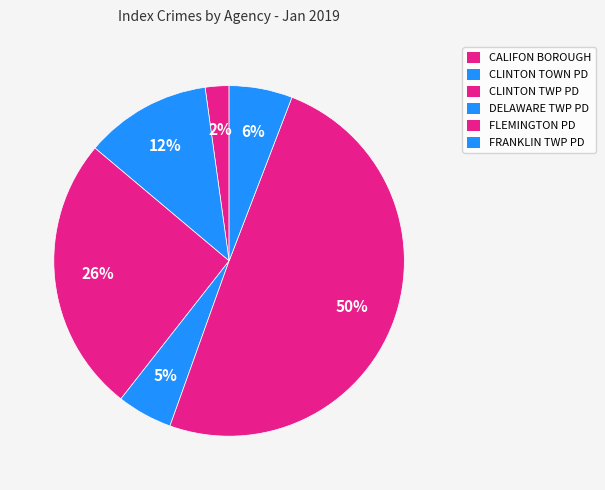

Is it true that CLINTON TOWN PD is 18% of the pie?

False